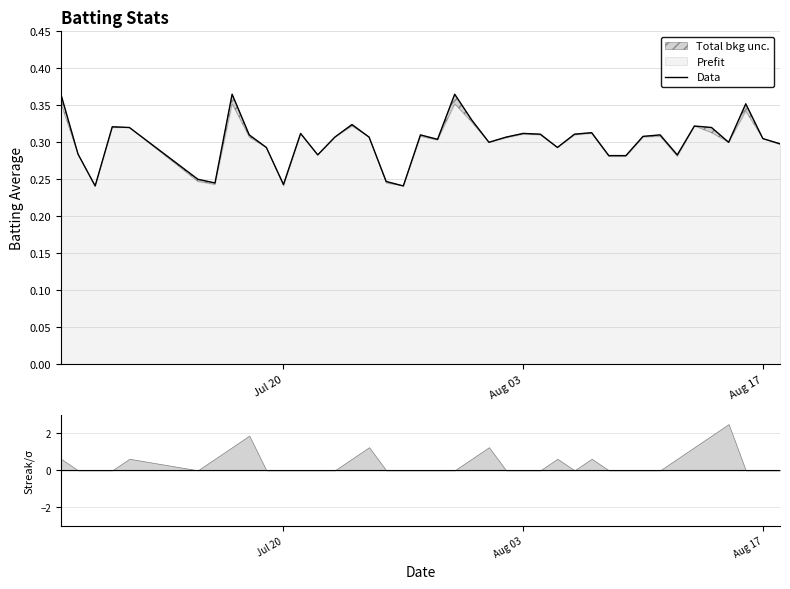

What is the value of the 19th point from the left?

0.3